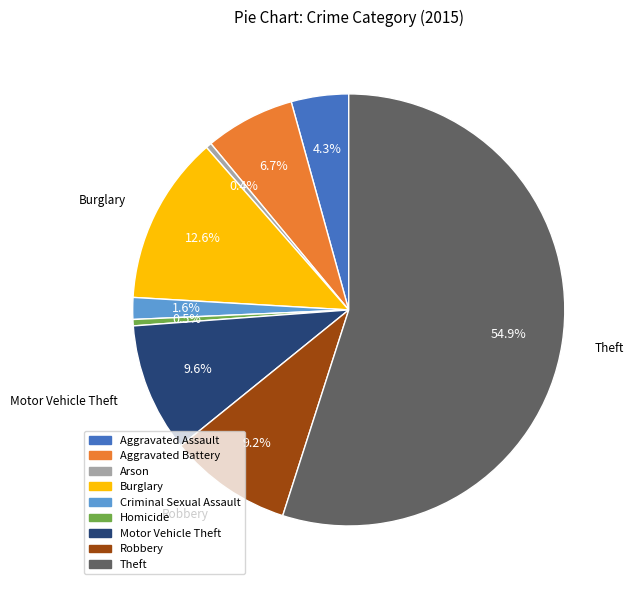

Which slice is the largest?

Theft